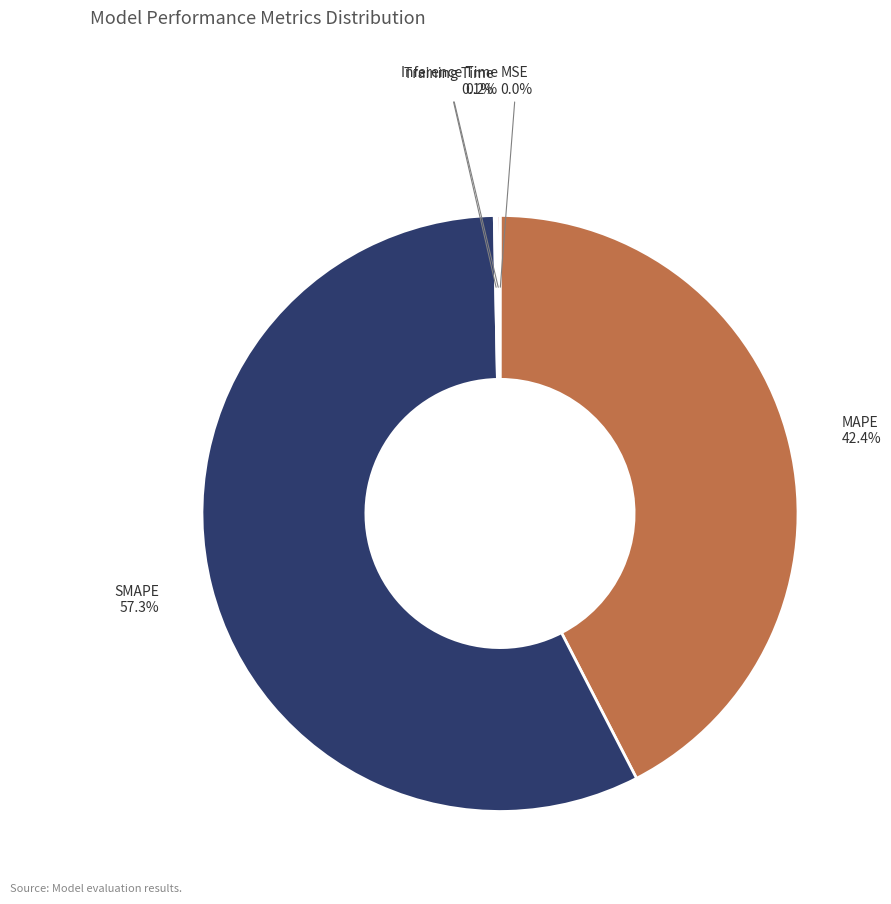

Is there any slice that represents more than half of the pie?

Yes